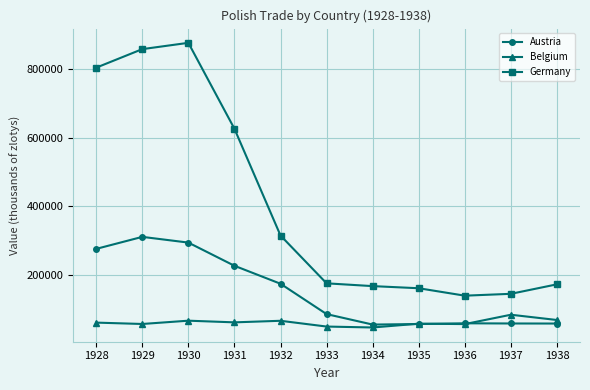

At which category does Germany reach its first local peak?

1930